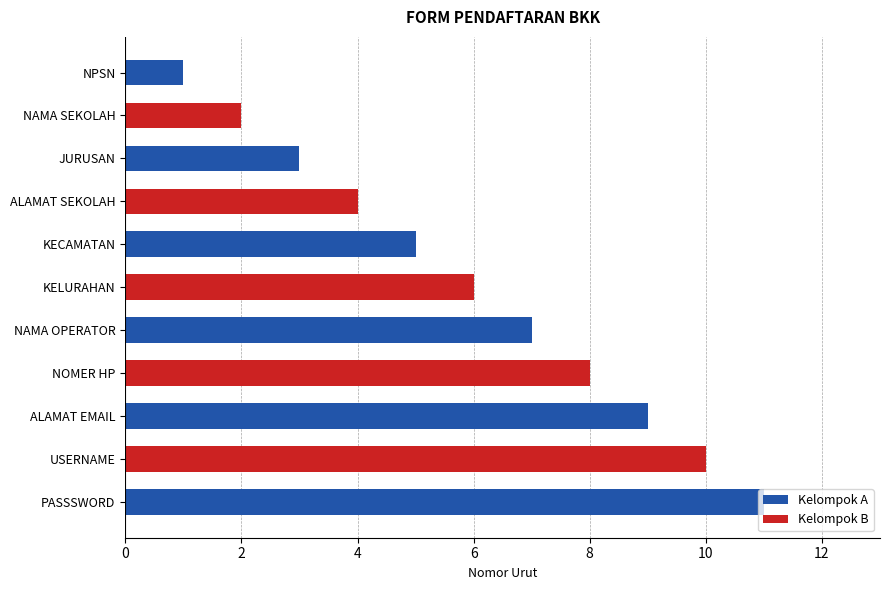

Rank the categories by value from highest to lowest.

PASSSWORD, USERNAME, ALAMAT EMAIL, NOMER HP, NAMA OPERATOR, KELURAHAN, KECAMATAN, ALAMAT SEKOLAH, JURUSAN, NAMA SEKOLAH, NPSN